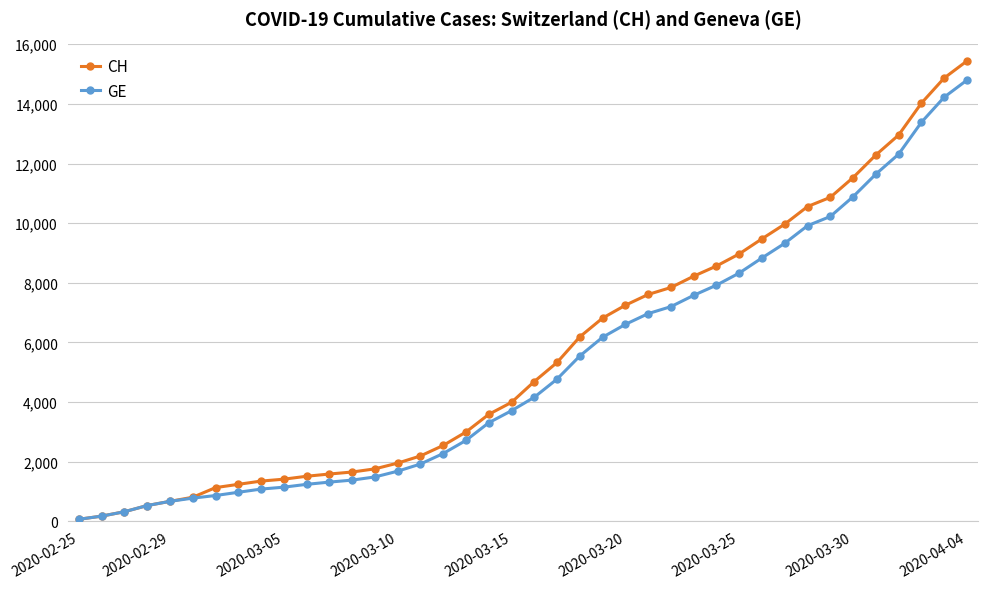

List the series in order of their peak value, lowest first.

GE, CH